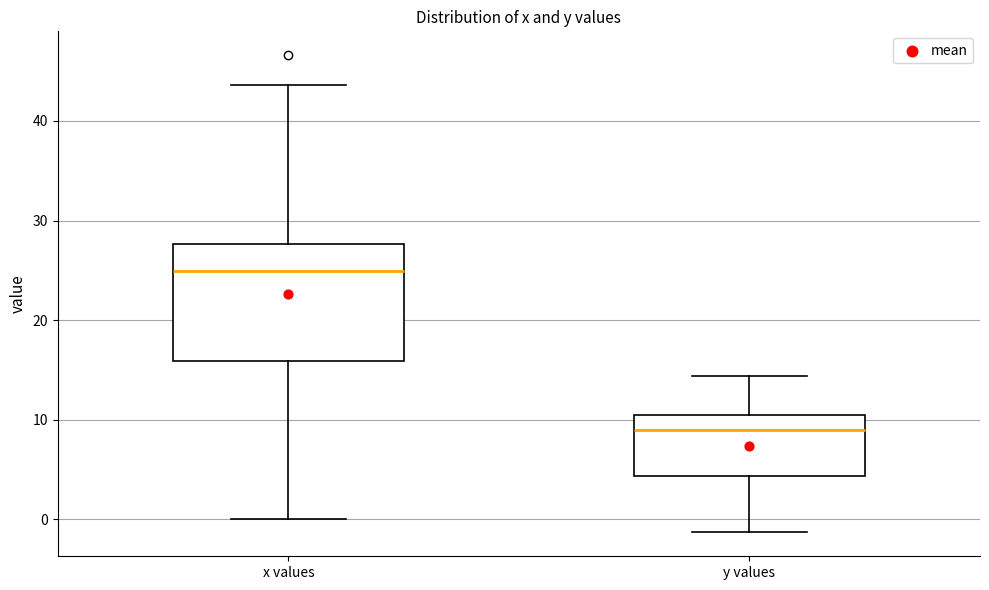

Where does the median line of the box for x values sit on the y-axis? The values are not printed on the chart, so give them approximately, as read against the axis.

25